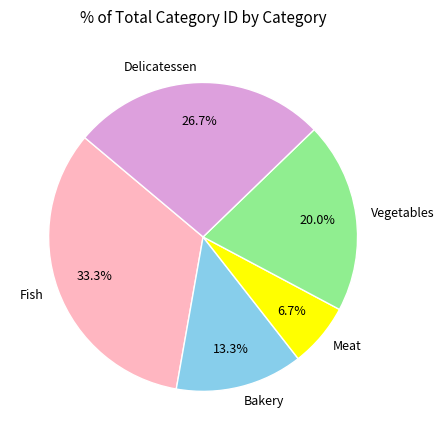

How much of the chart is everything except Delicatessen?

73.3%